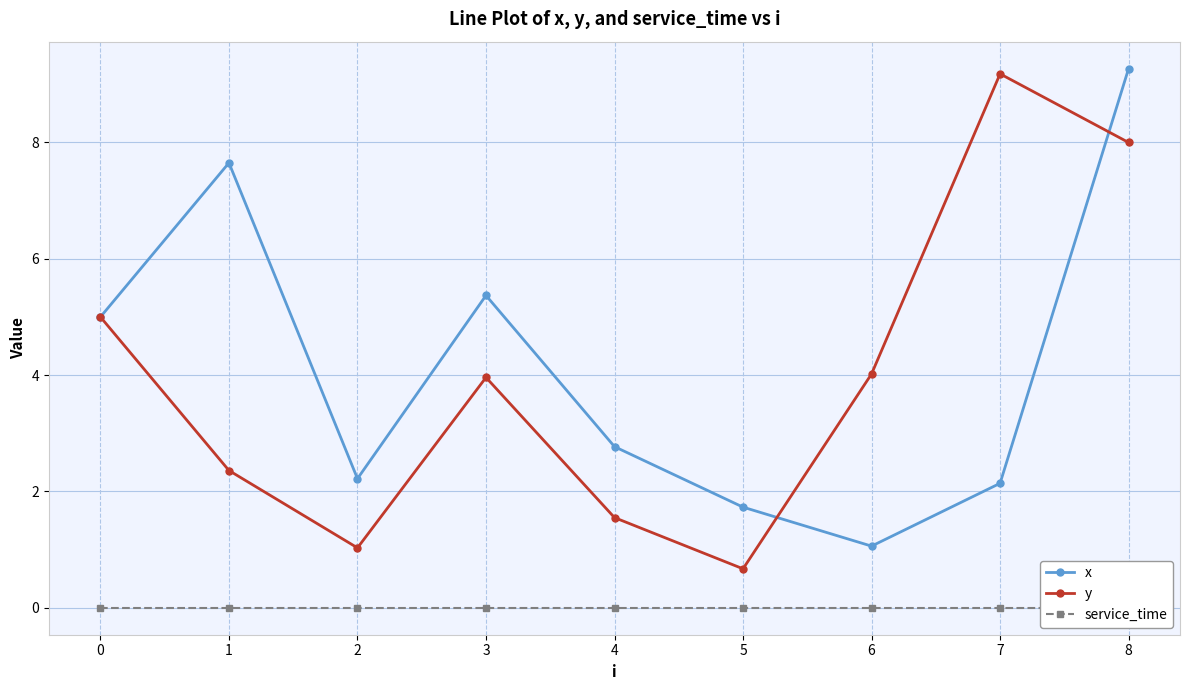

List the labels in order of x value, smallest first.

6, 5, 7, 2, 4, 0, 3, 1, 8